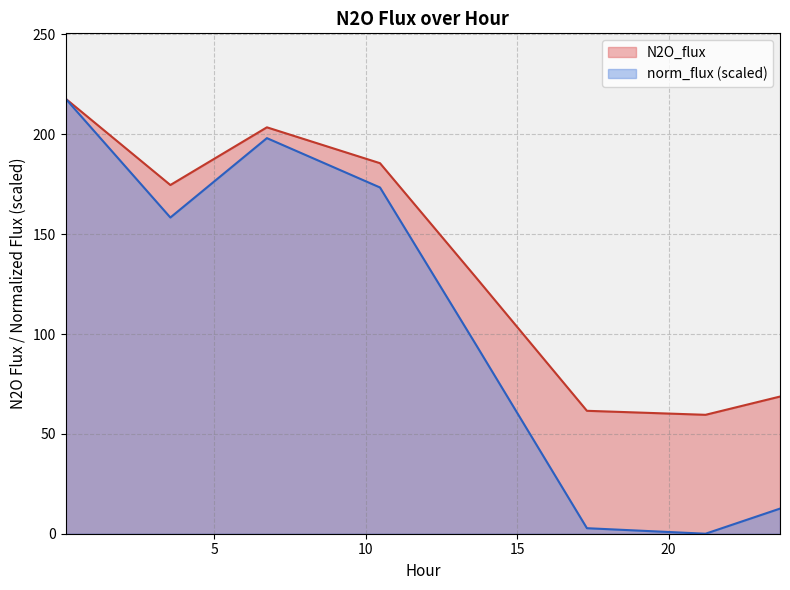

What are all the series names shown in the legend?

N2O_flux, norm_flux (scaled)